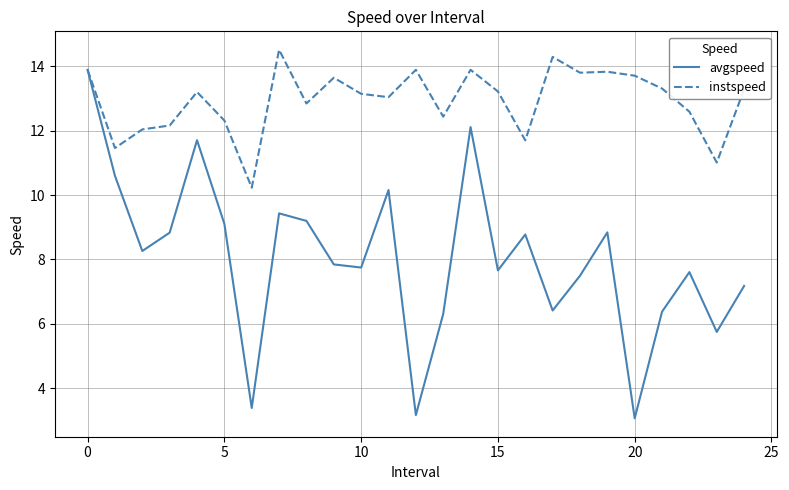

Reading right to left, list all the values displayed in this chart.

avgspeed: 7.2	5.7	7.6	6.4	3.1	8.8	7.5	6.4	8.8	7.7	12.1	6.3	3.2	10.2	7.7	7.8	9.2	9.4	3.4	9.1	11.7	8.8	8.3	10.6	13.9
instspeed: 13.3	11.0	12.6	13.3	13.7	13.8	13.8	14.3	11.7	13.2	13.9	12.4	13.9	13.0	13.1	13.6	12.8	14.5	10.2	12.3	13.2	12.2	12.0	11.5	13.9